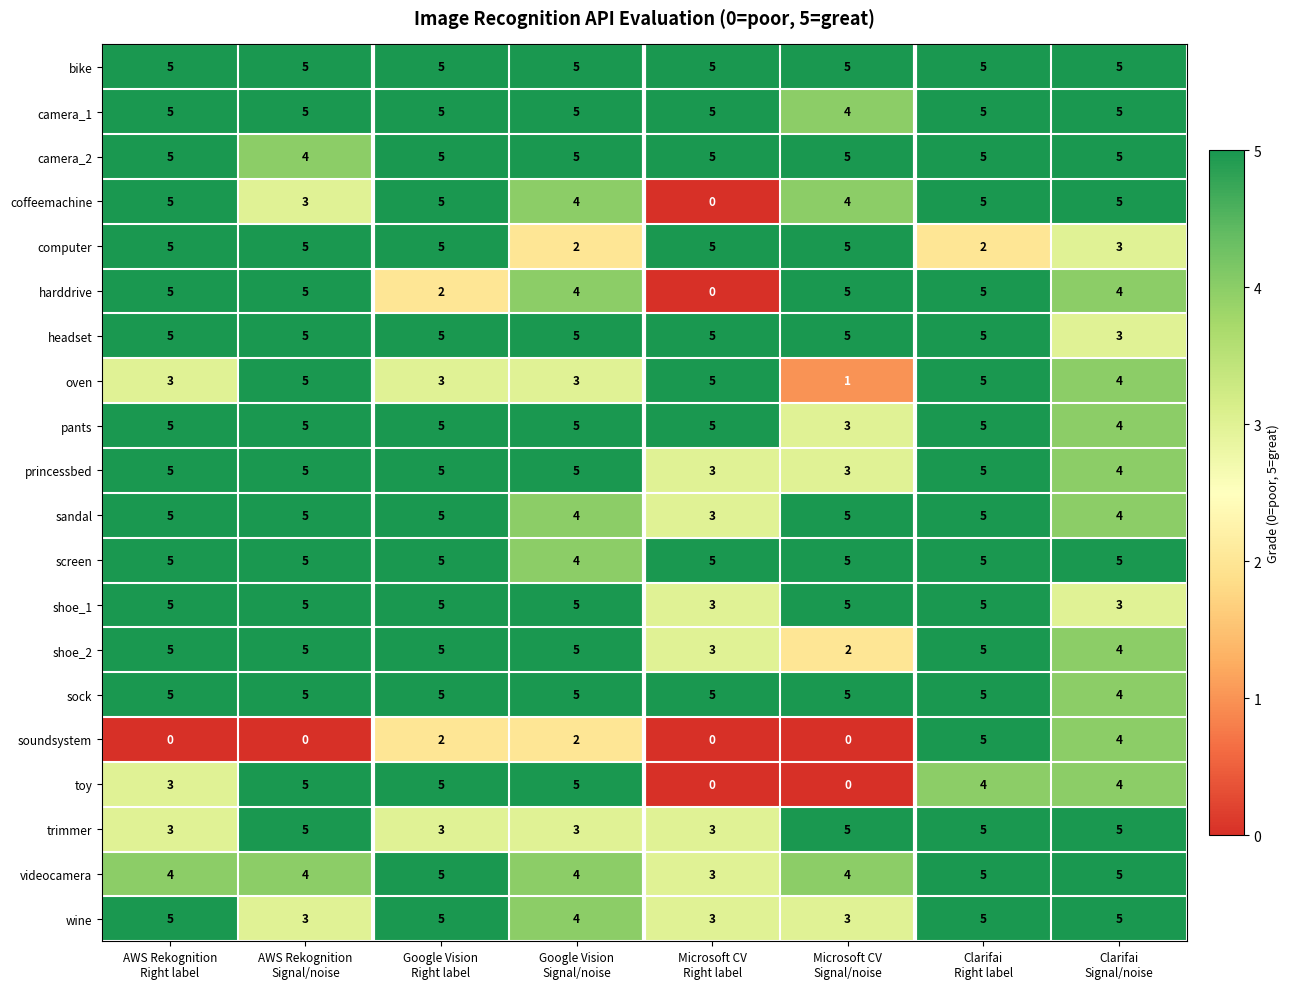

Count the number of categories in the chart.

8